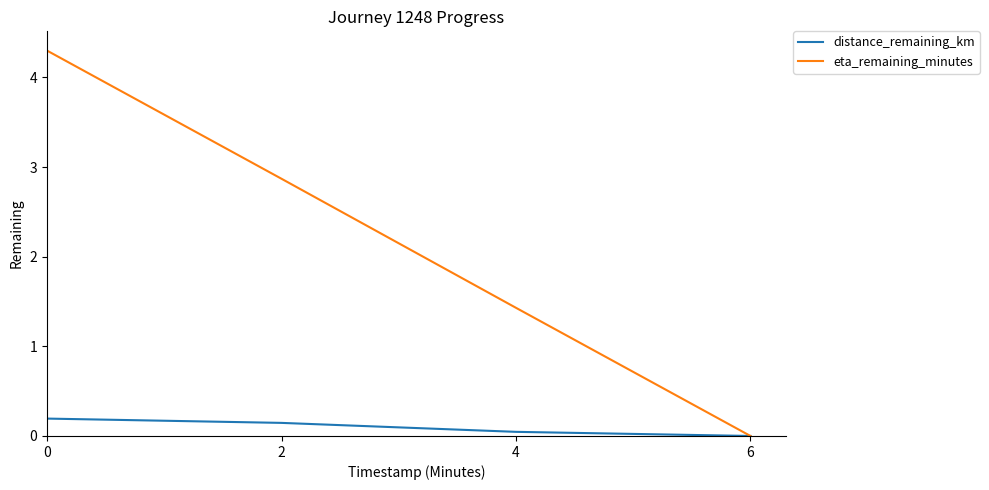

How many lines are shown in the chart?

2